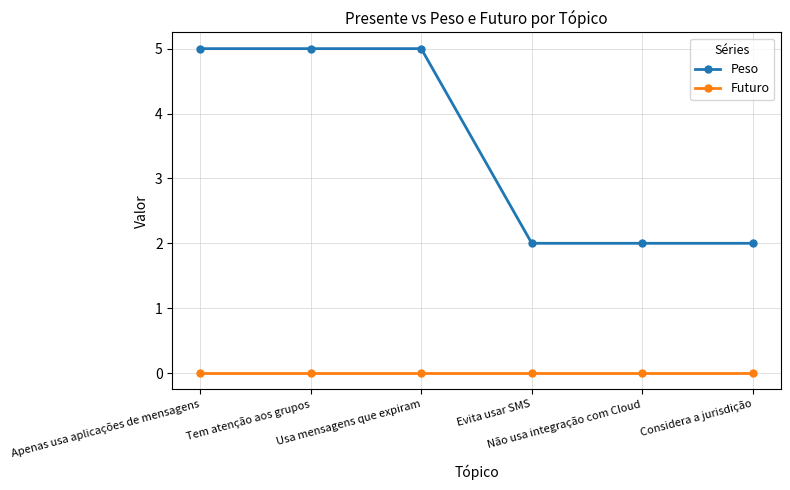

What is the difference between the highest and lowest values at Tem atenção aos grupos?

5